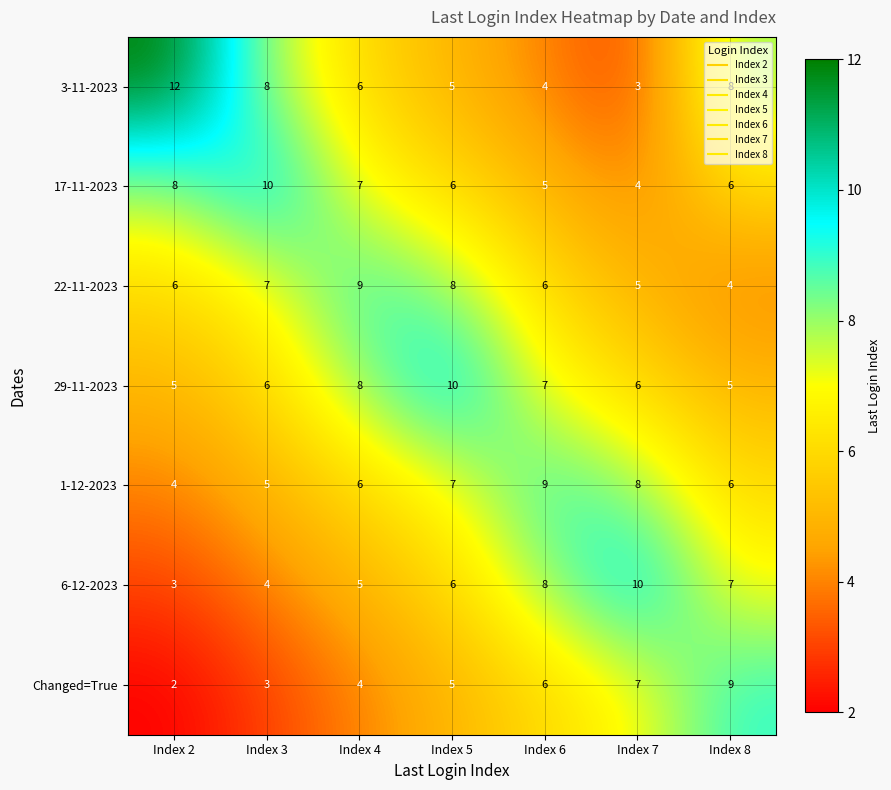

Count the 17-11-2023 values in the range 5 to 8.

5